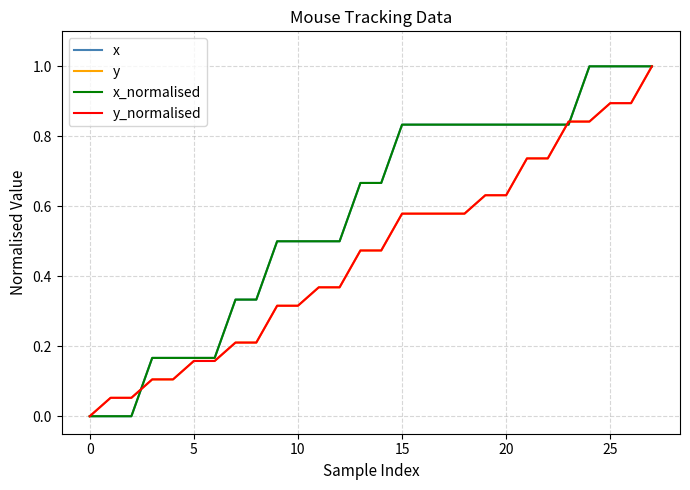

Is this an area chart (filled region under the line)?

No